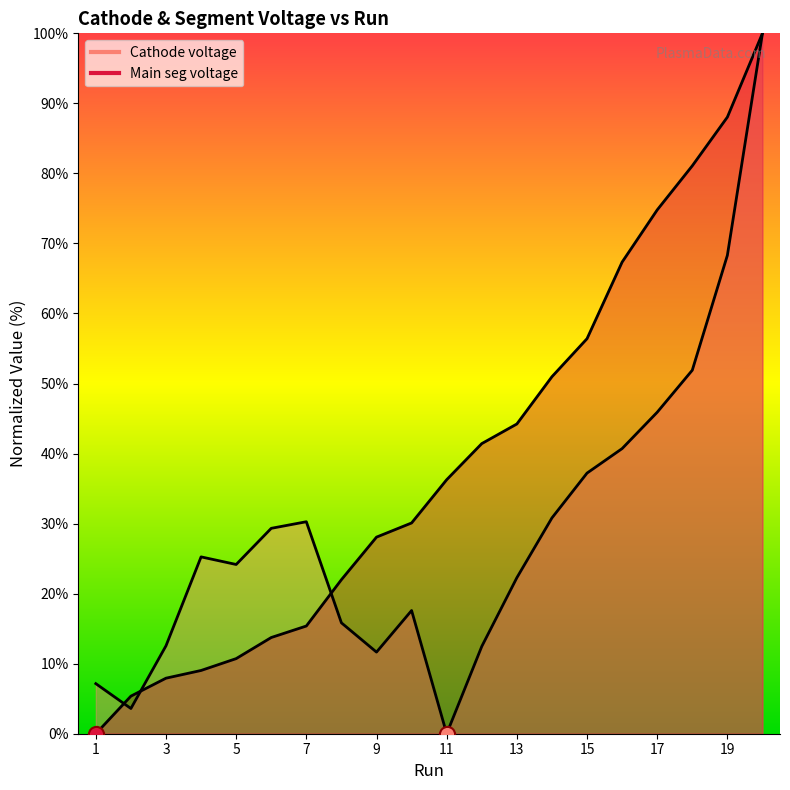

Which series has the largest total across all categories?

Main seg voltage